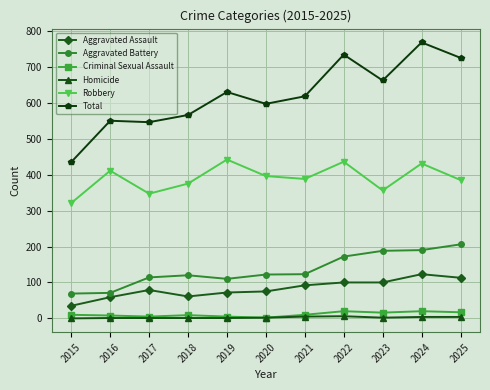

True or false: Robbery has a value of 411 at 2016.

True